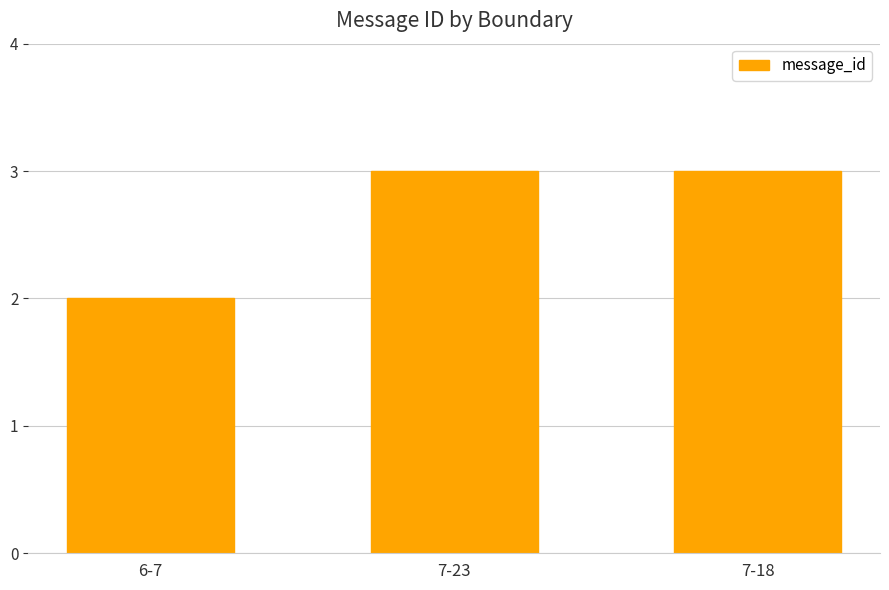

Count the number of data series in this chart.

1